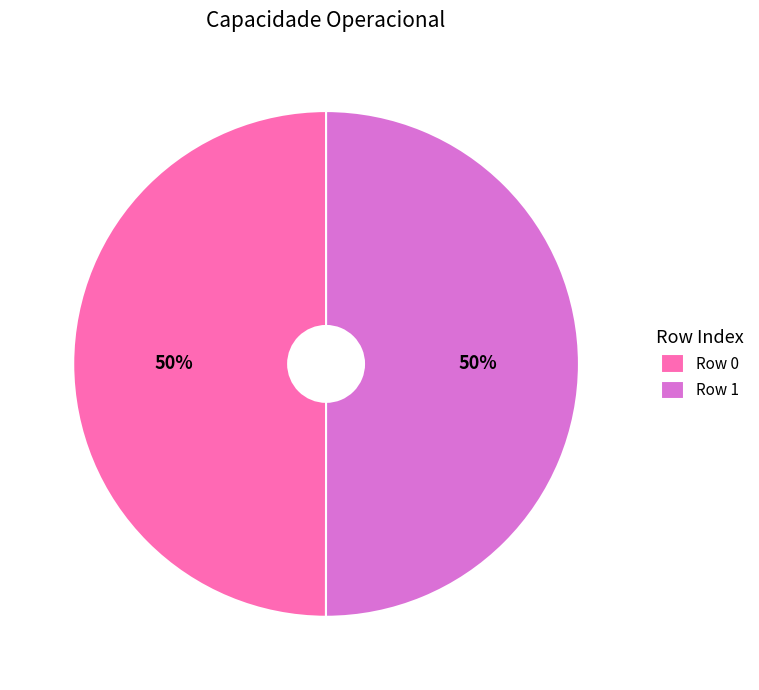

To the nearest percent, what is the average slice percentage?

50%